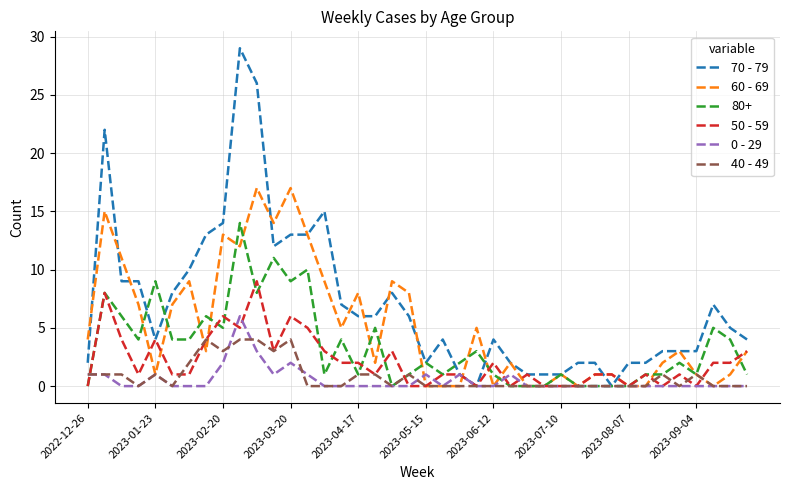

Which series has the largest total across all categories?

70 - 79